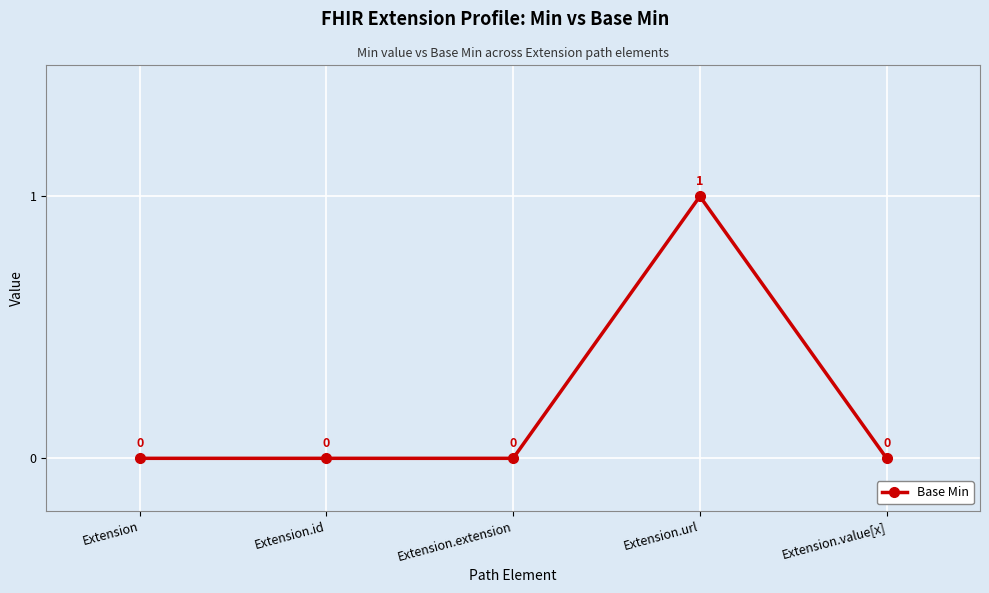

How many values are above zero?

1